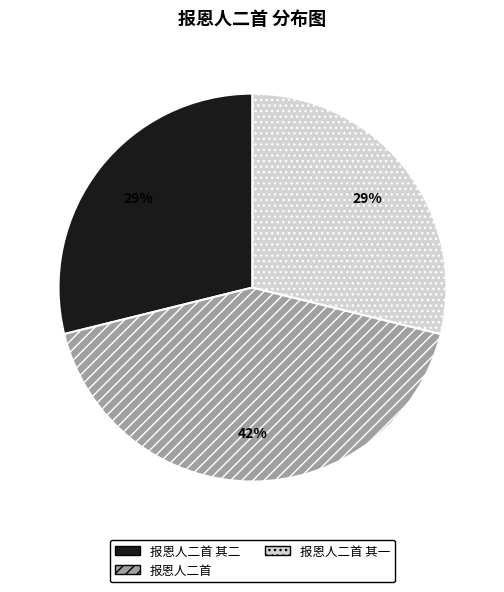

What percentage is the 报恩人二首 其二 slice, to the nearest percent?

29%